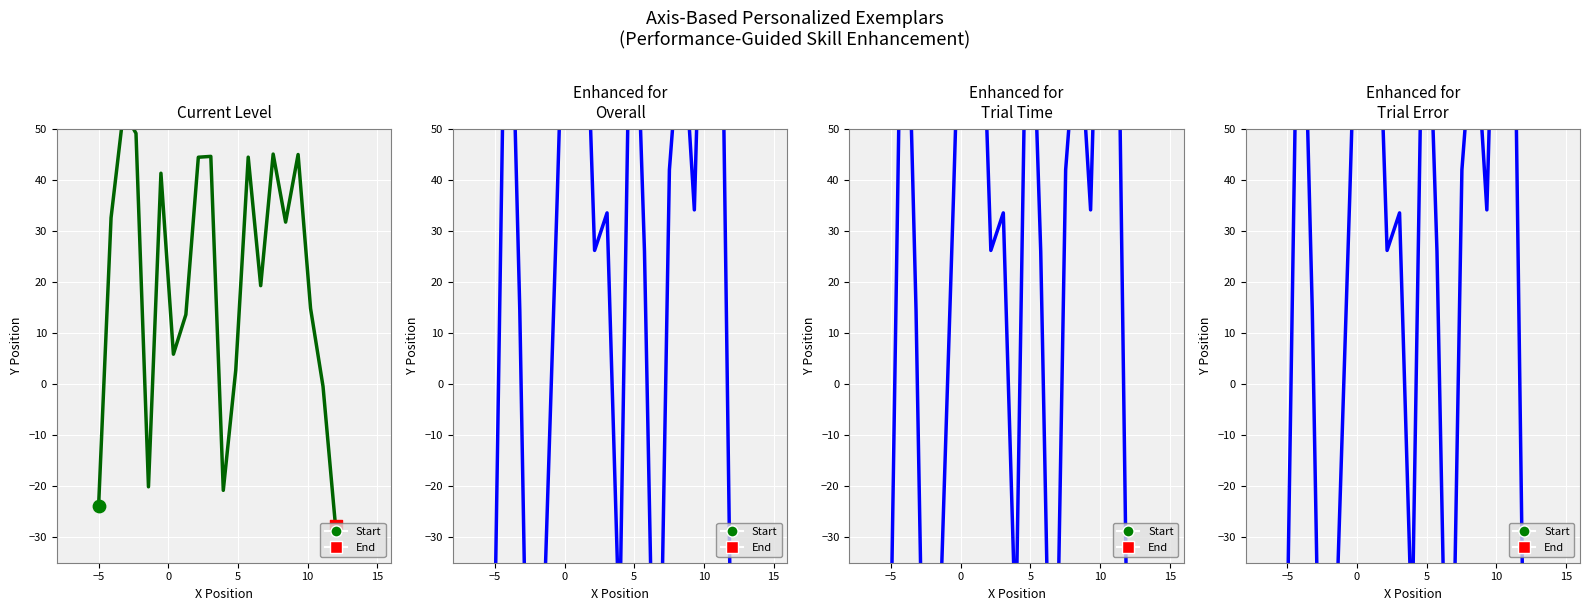

At which category is the sum across all series the highest?

−5